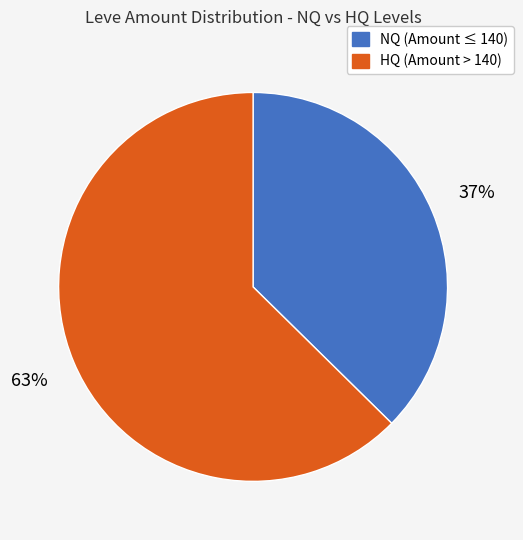

Is there any slice that represents more than half of the pie?

Yes